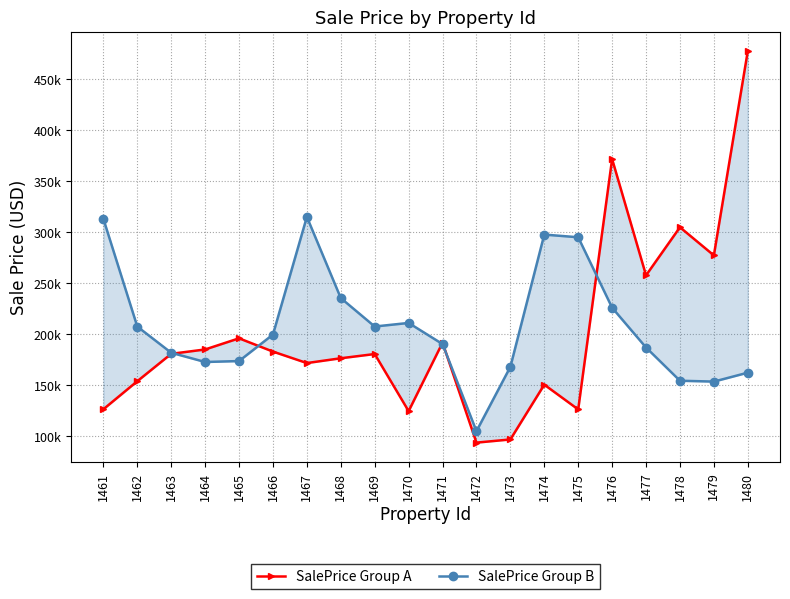

Reading right to left, list all the values displayed in this chart.

SalePrice Group A: 477550.5	277229.5	304816.9	257657.1	371690.0	126176.9	150463.9	96752.8	93638.0	191643.1	124511.6	180512.9	176366.5	171657.6	182899.5	195919.6	184991.2	180709.3	153856.1	126355.6
SalePrice Group B: 162229.7	153479.7	154322.6	186909.7	225929.6	295011.8	297646.4	167930.7	104850.9	190282.9	210996.5	207487.9	235374.3	314980.1	199607.9	173624.8	172693.0	181751.6	207440.5	313077.9